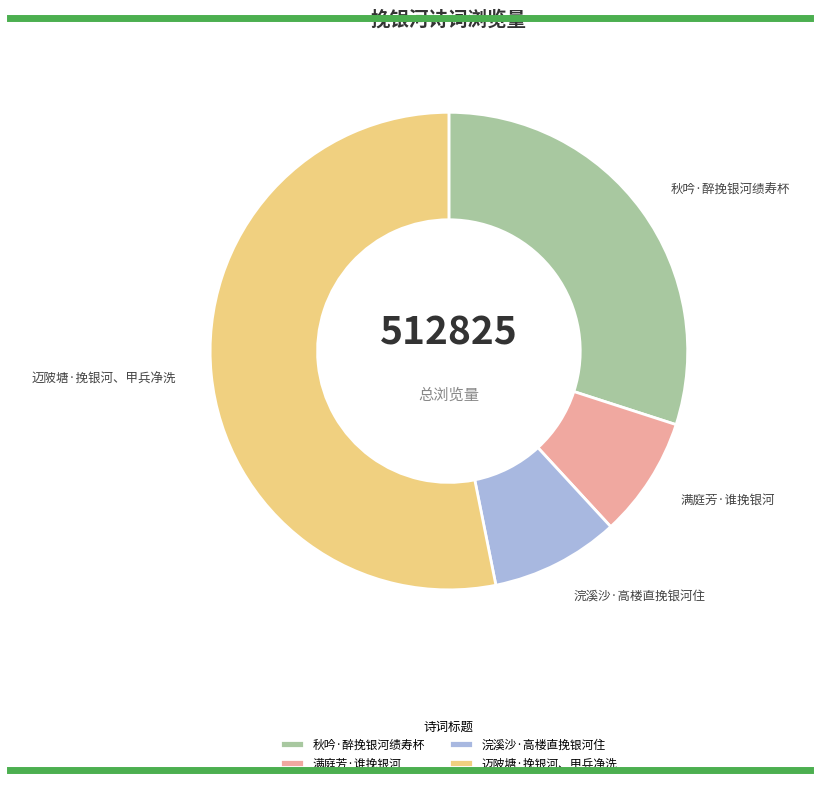

Do 浣溪沙·高楼直挽银河住 and 迈陂塘·挽银河、甲兵净洗 together represent more than half of the pie?

Yes